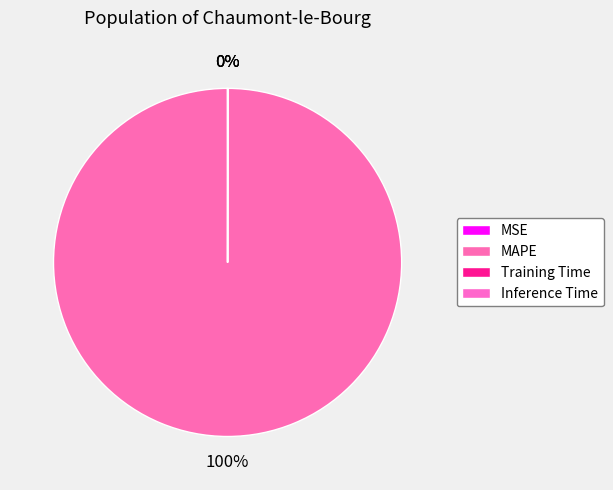

Count the number of slices in the pie.

4